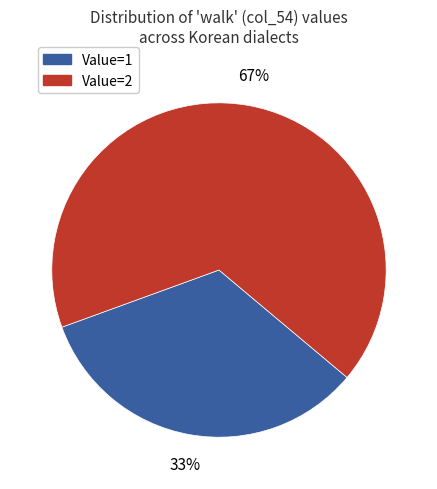

Is there a majority slice in this chart?

Yes